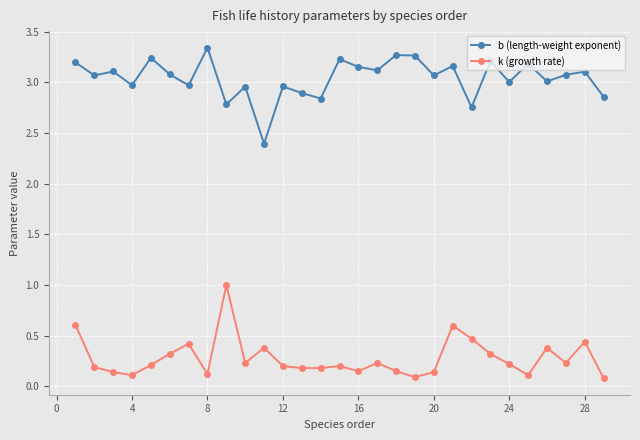

List the series in order of their overall mean, lowest first.

k (growth rate), b (length-weight exponent)